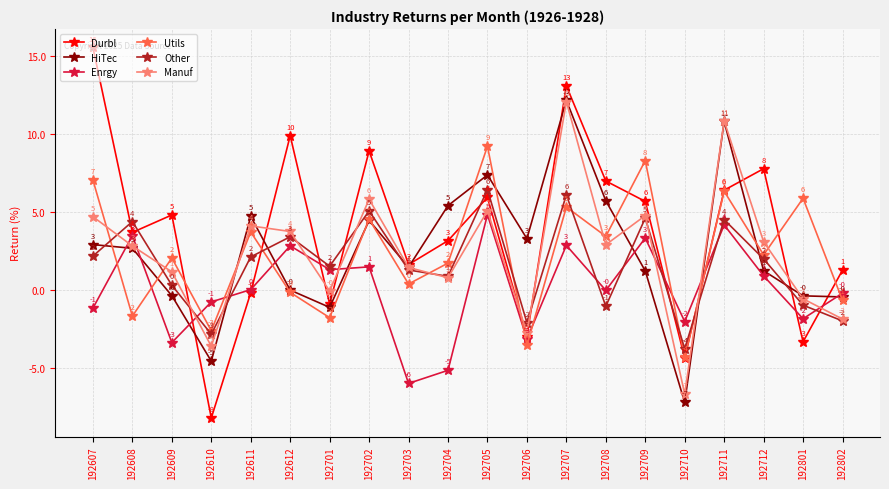

The value of HiTec at 192708 is 5.7. True or false?

True